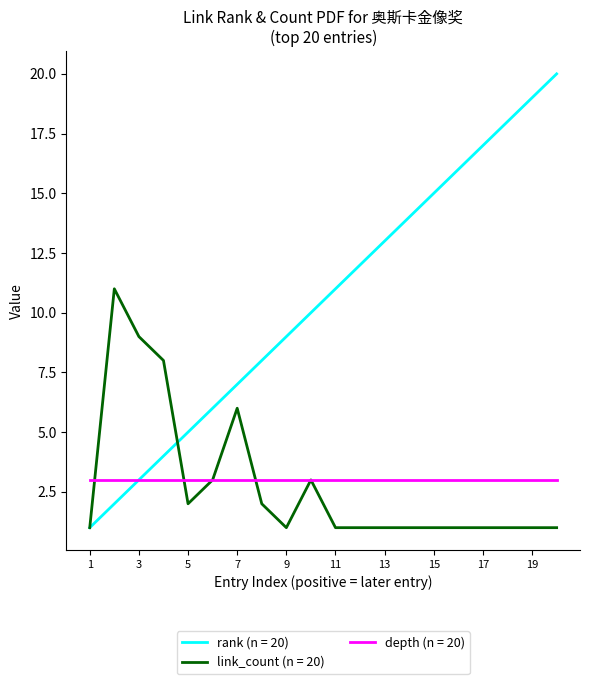

Rank the series by their maximum value, from highest to lowest.

rank (n = 20), link_count (n = 20), depth (n = 20)